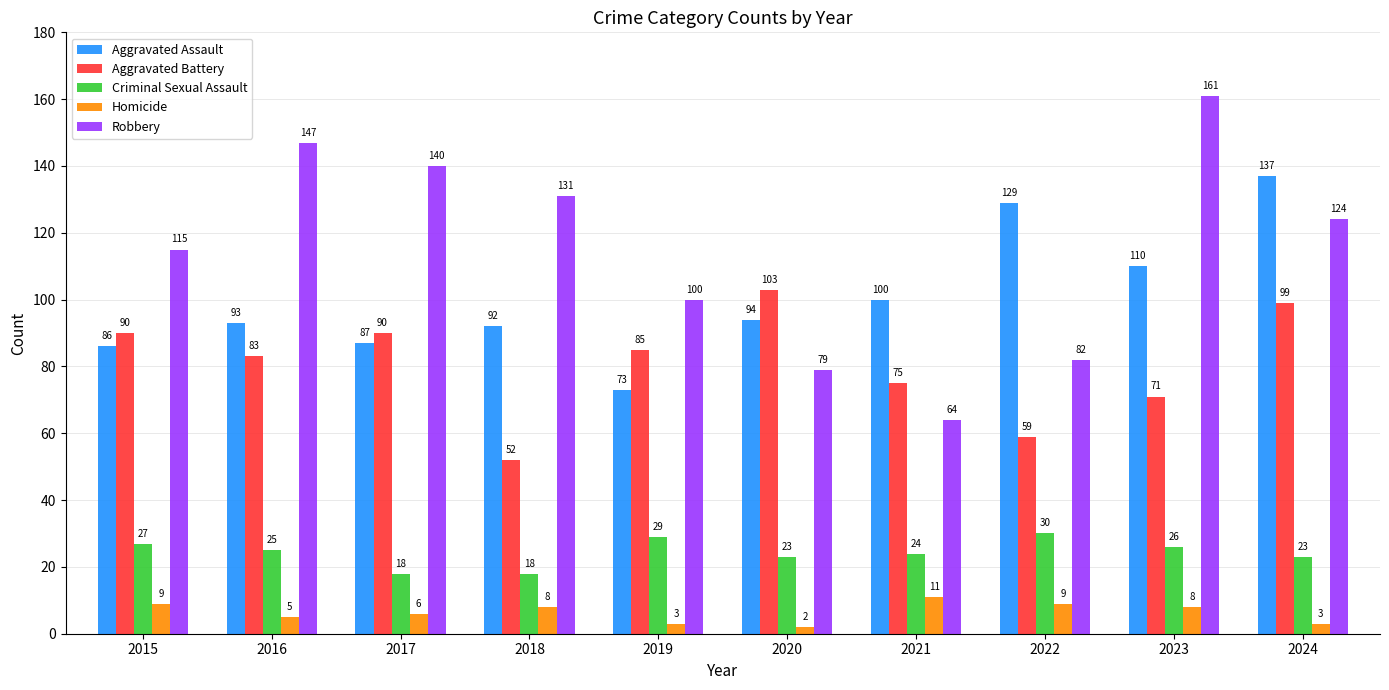

Rank the series by their maximum value, from highest to lowest.

Robbery, Aggravated Assault, Aggravated Battery, Criminal Sexual Assault, Homicide